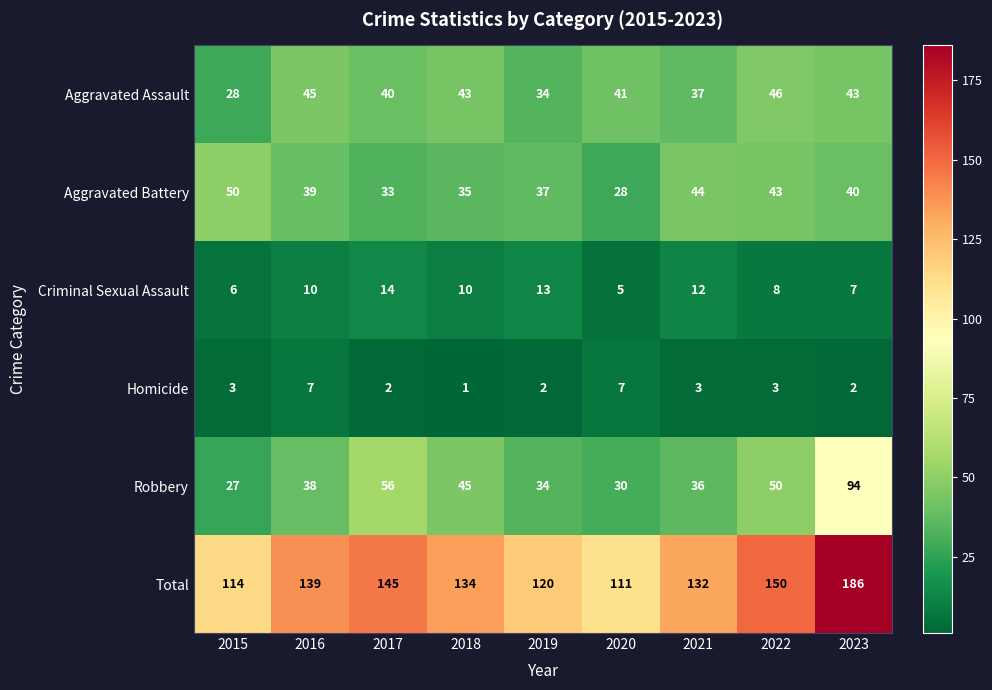

At 2015, list the series in order from smallest to largest.

Homicide, Criminal Sexual Assault, Robbery, Aggravated Assault, Aggravated Battery, Total